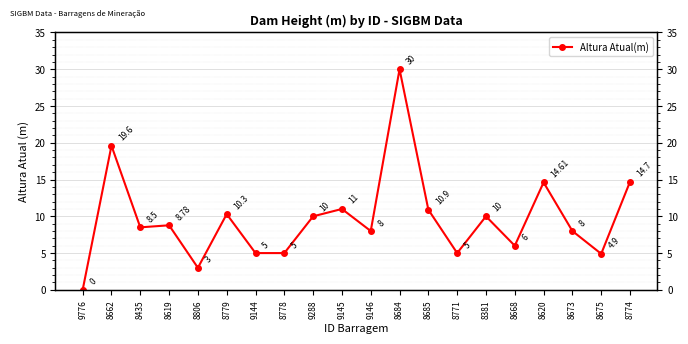

Which category has the lowest value across all series?

9776